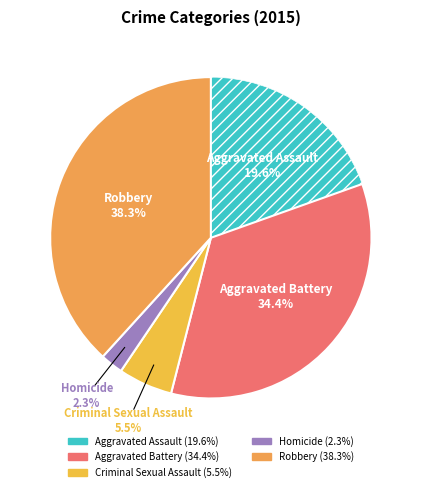

Rank the categories by value from highest to lowest.

Robbery, Aggravated Battery, Aggravated Assault, Criminal Sexual Assault, Homicide